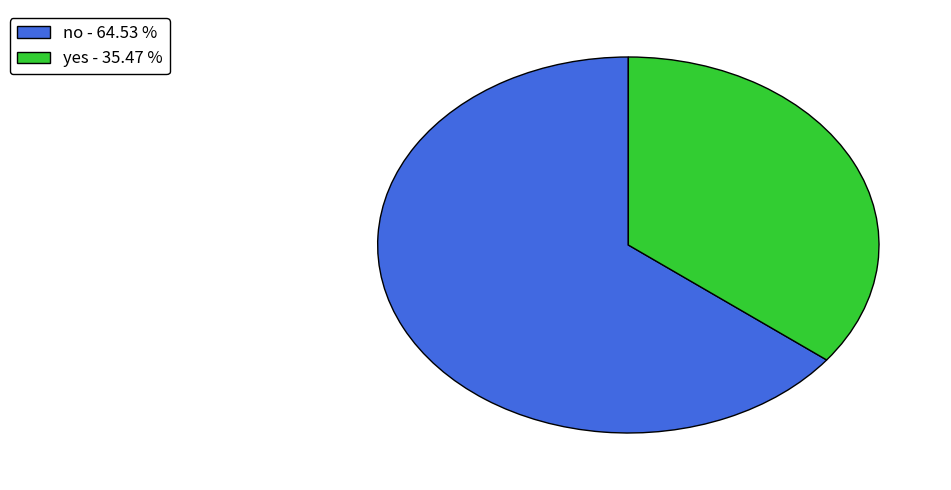

Approximately how many times larger is the value at no - 64.53 % compared to yes - 35.47 %?

1.8